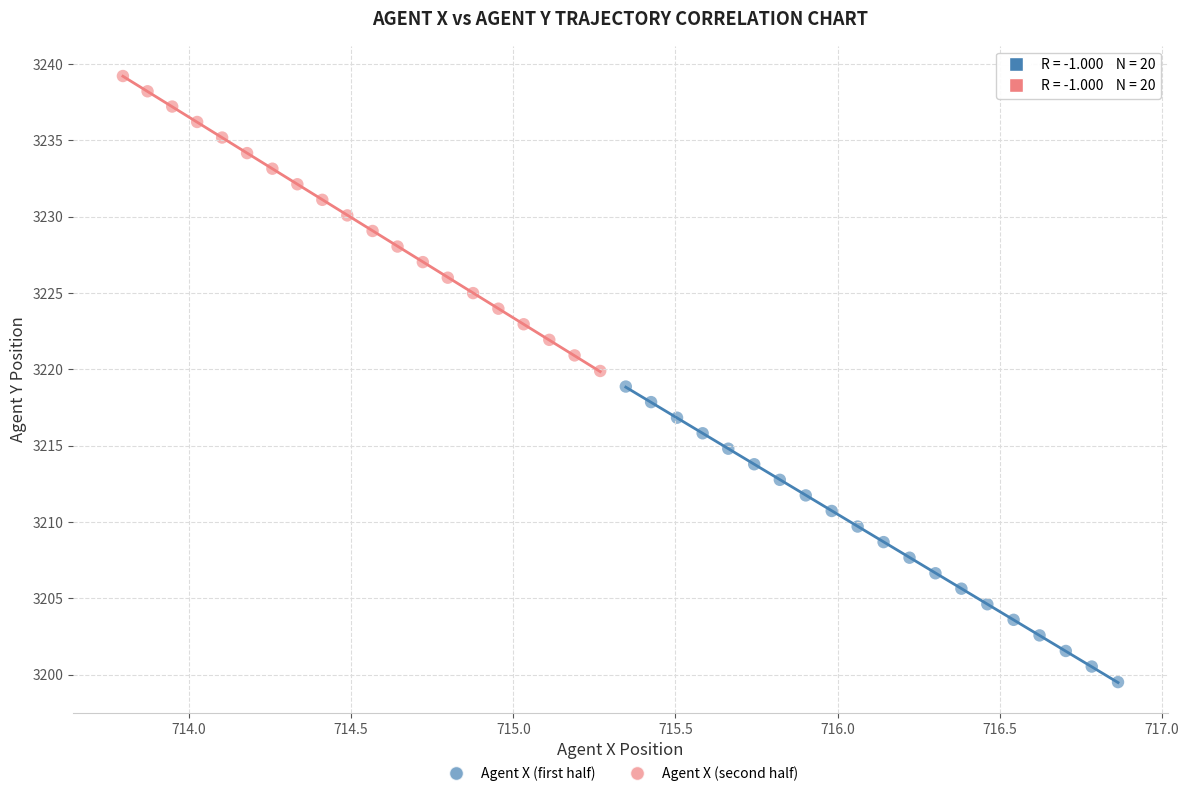

Which series reaches the maximum Y coordinate?

Agent X (second half)